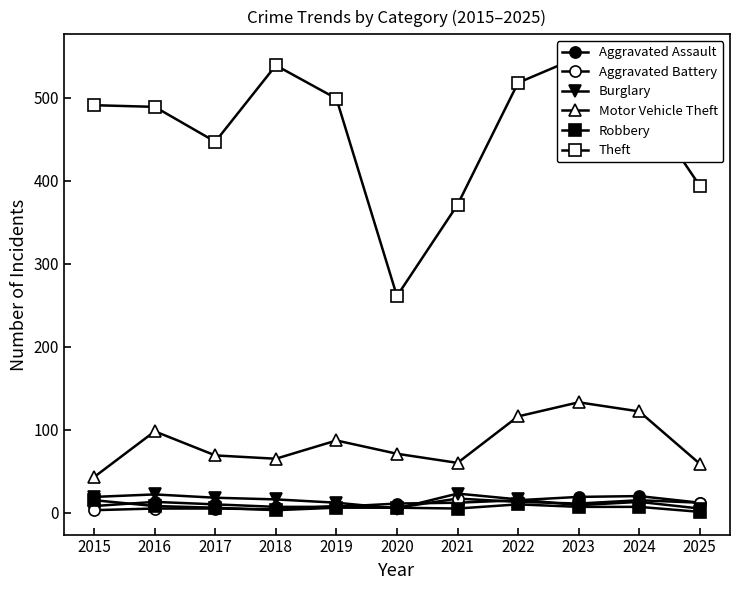

Where is the first local maximum for Robbery?

2022